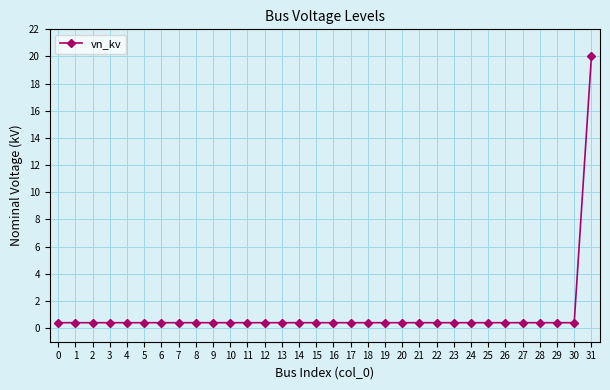

What is the average value?

1.0